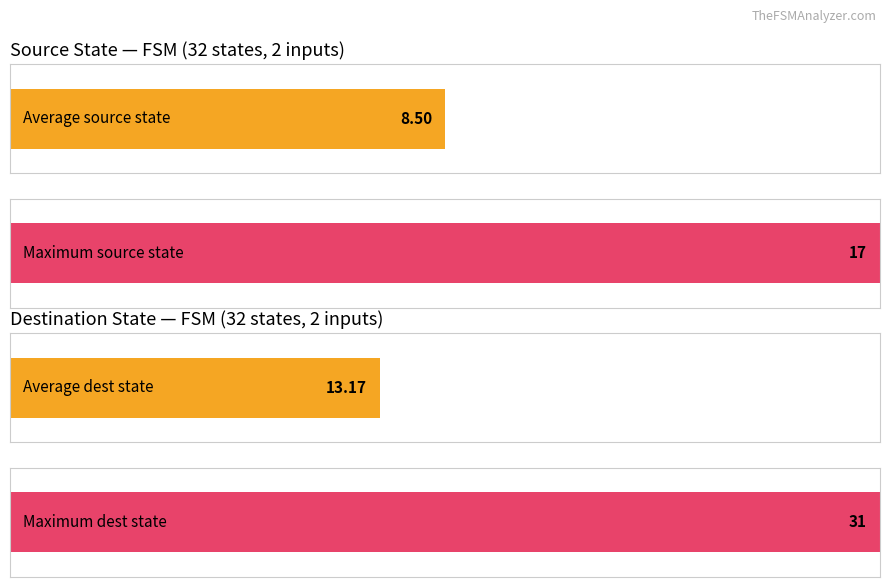

The output_symbol series shows 0 at 2. True or false?

False